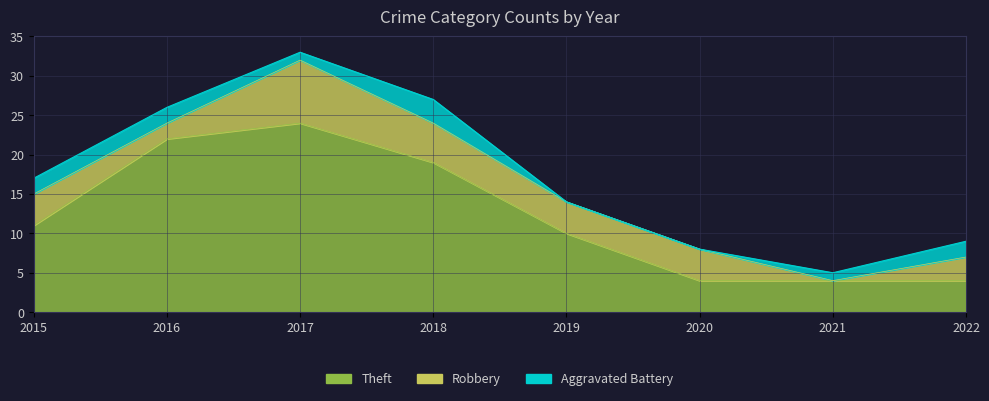

List the series in order of their overall mean, lowest first.

Aggravated Battery, Robbery, Theft